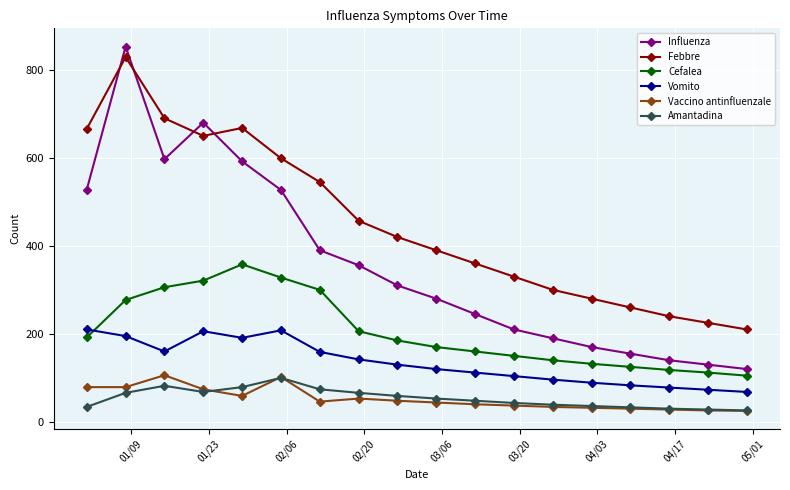

Which series has the largest total across all categories?

Febbre